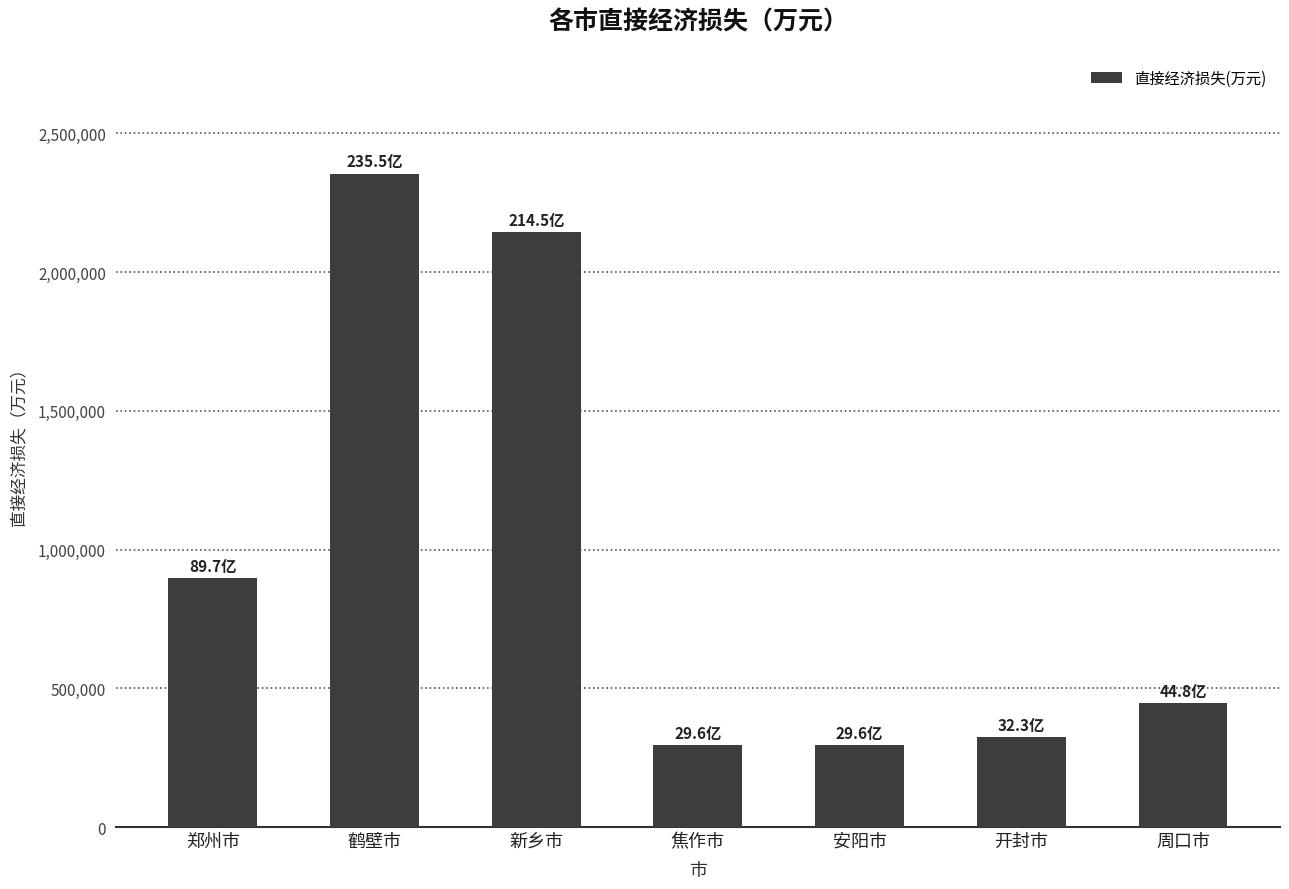

Which label corresponds to the largest value in the chart?

鹤壁市